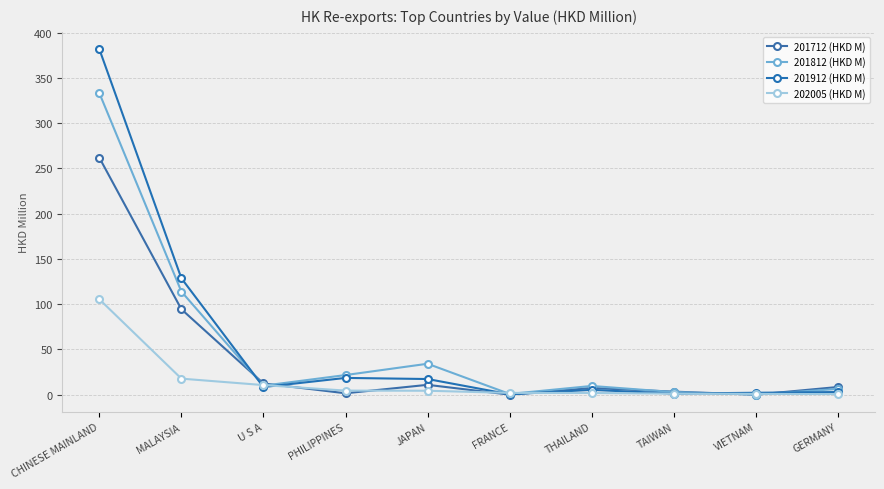

Count the number of categories in the chart.

10